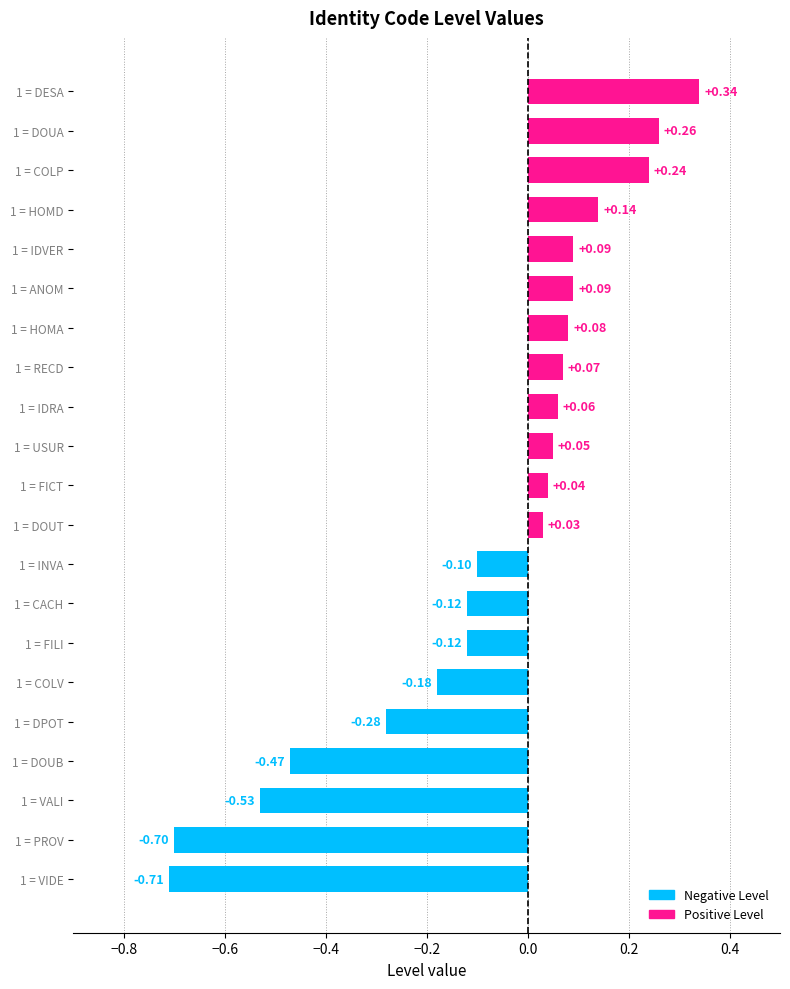

What is the sum of all values?

-1.7